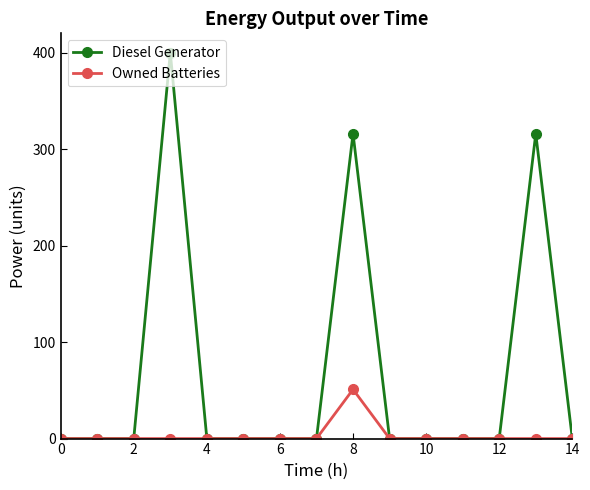

Rank the series by their maximum value, from lowest to highest.

Owned Batteries, Diesel Generator